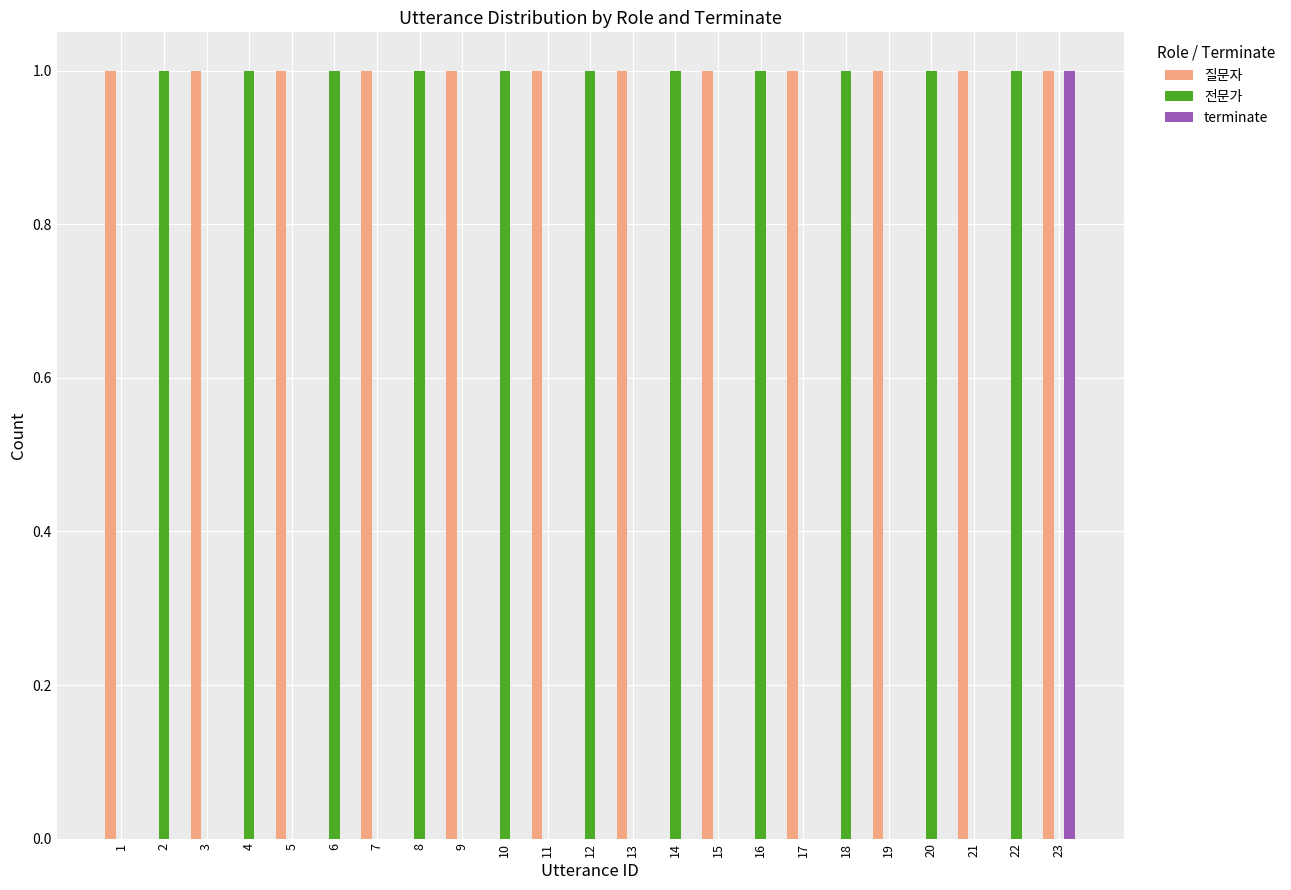

How many distinct data groups are displayed?

3